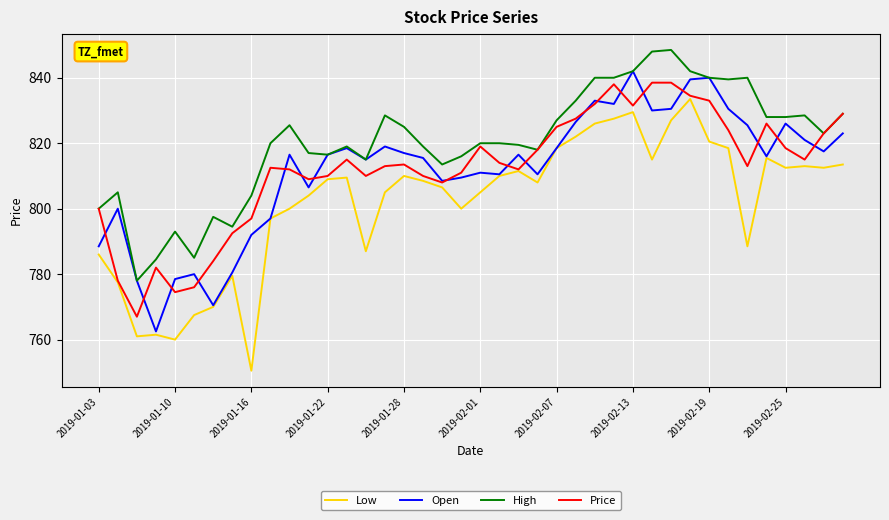

What is the minimum value for Low?

750.5